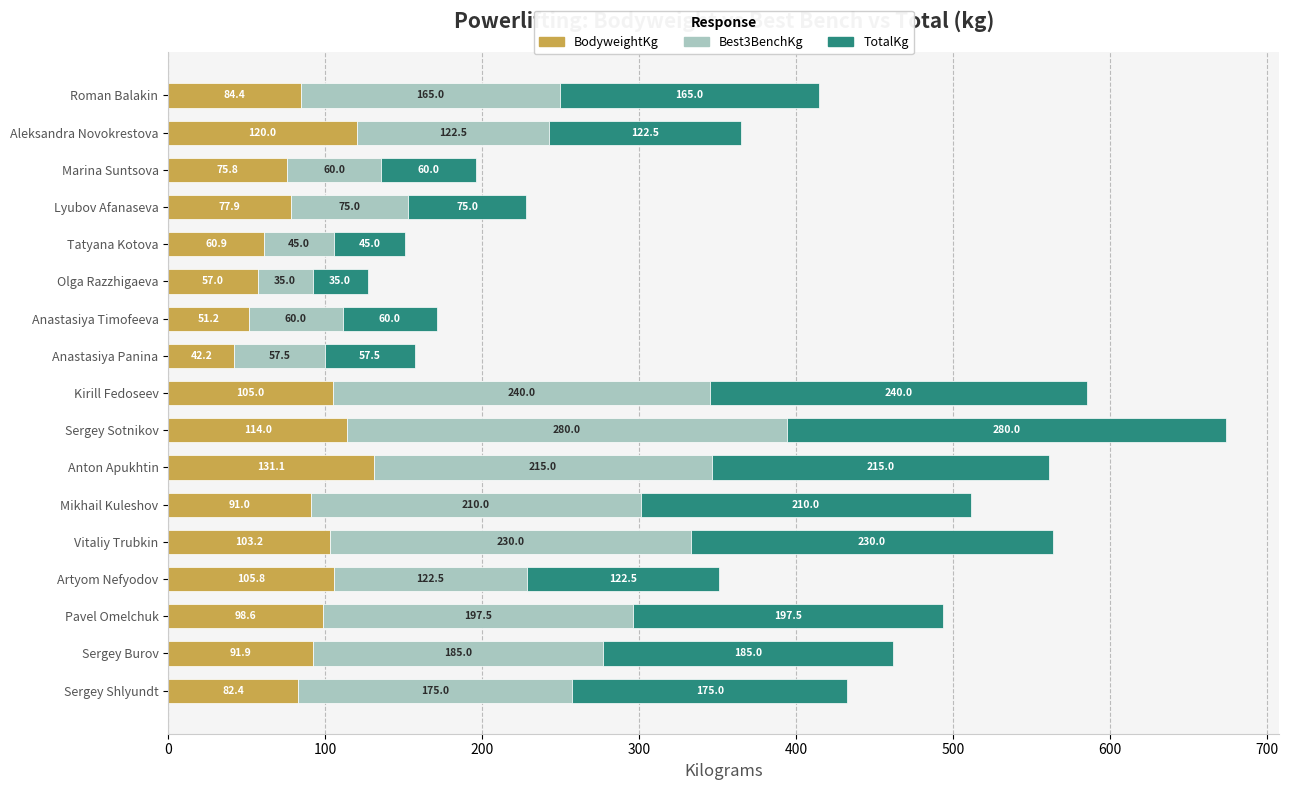

List the labels in order of BodyweightKg value, smallest first.

Anastasiya Panina, Anastasiya Timofeeva, Olga Razzhigaeva, Tatyana Kotova, Marina Suntsova, Lyubov Afanaseva, Sergey Shlyundt, Roman Balakin, Mikhail Kuleshov, Sergey Burov, Pavel Omelchuk, Vitaliy Trubkin, Kirill Fedoseev, Artyom Nefyodov, Sergey Sotnikov, Aleksandra Novokrestova, Anton Apukhtin